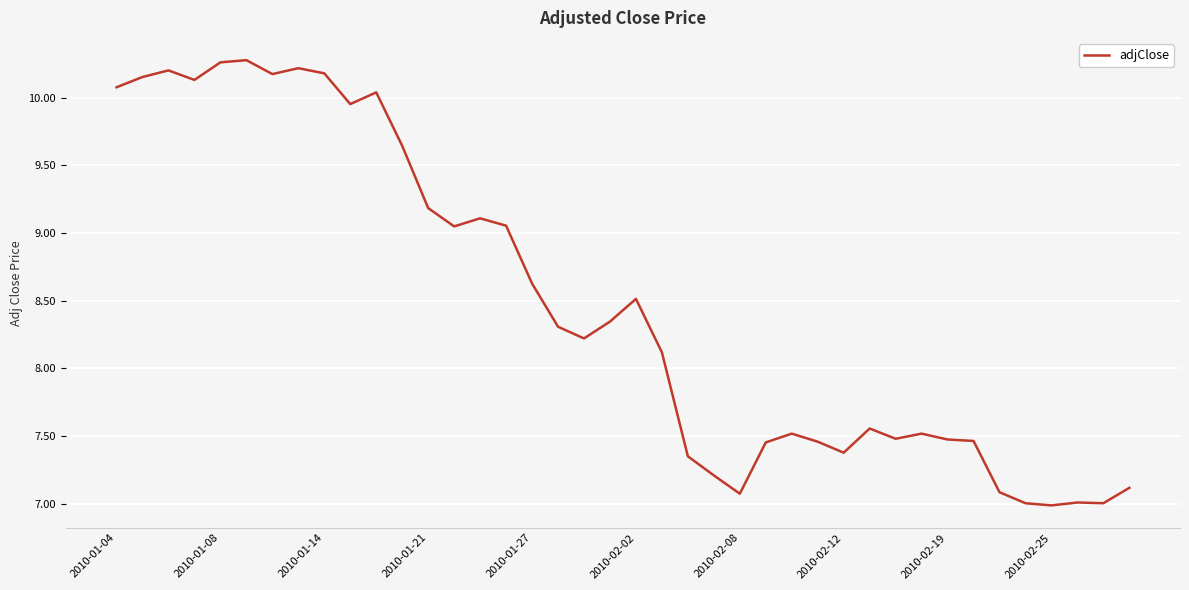

What is the minimum value shown in the chart?

7.0